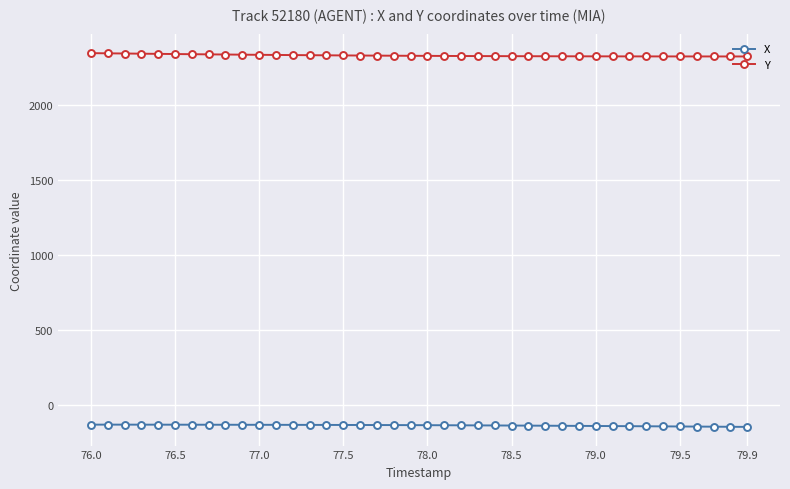

What is the maximum value shown in the chart?

2342.0